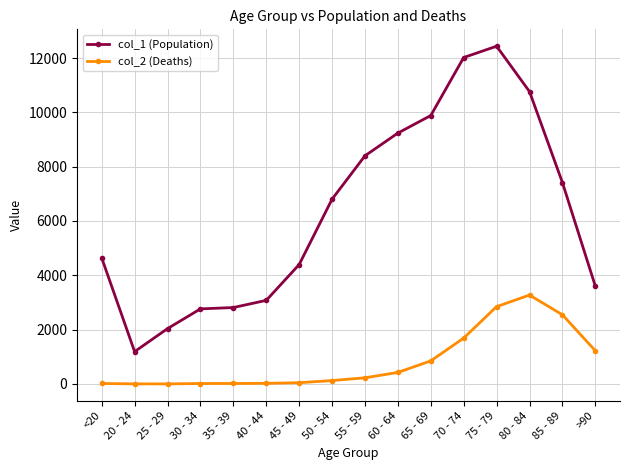

What is the difference between the maximum and minimum values in the col_2 (Deaths) series?

3270